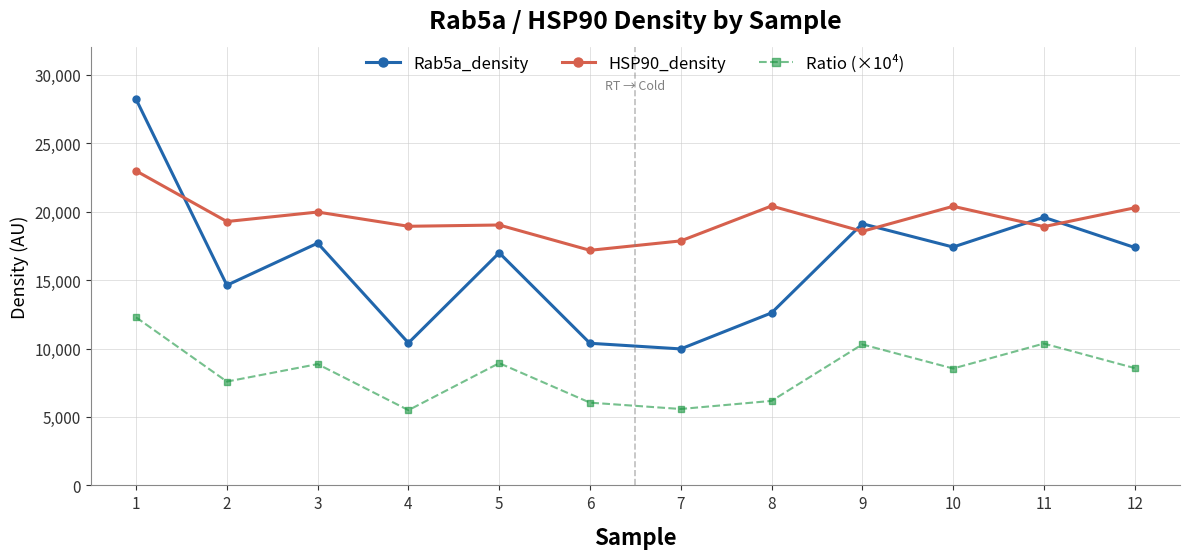

Is it true that Rab5a_density equals 10408.0 at 4?

True